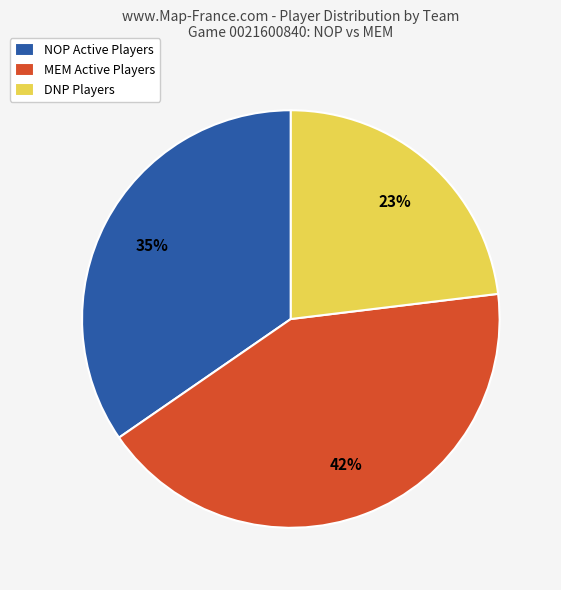

True or false: NOP Active Players accounts for 35% of the total.

True